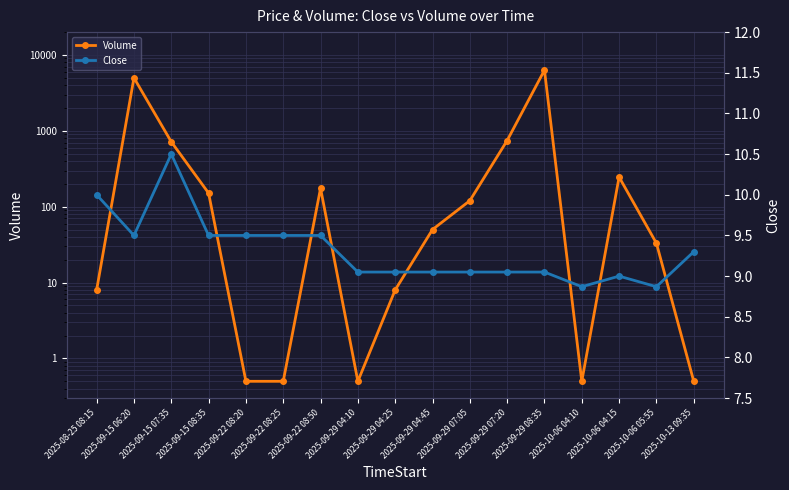

Where do Volume and Close first cross each other?

2025-08-25 08:15 and 2025-09-15 06:20